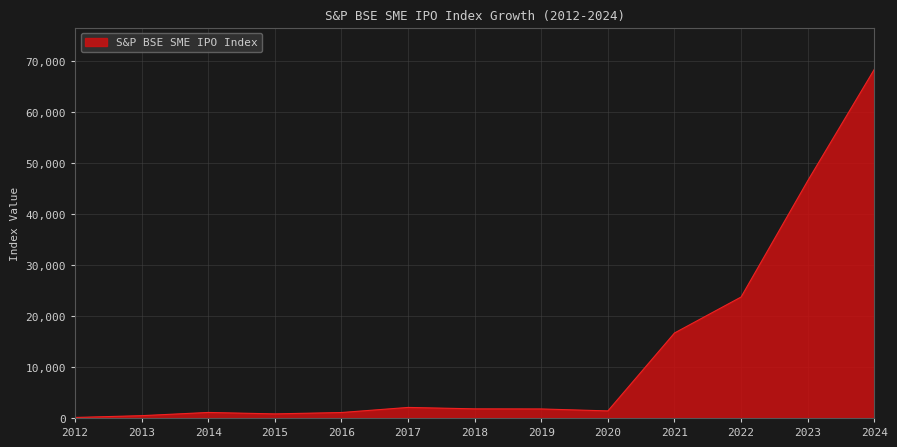

The value at 2021 is 28856.4. True or false?

False